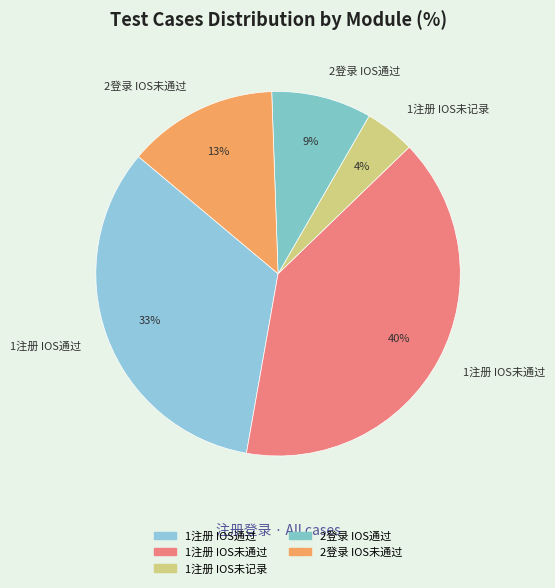

What is the largest slice in the pie chart?

1注册 IOS未通过